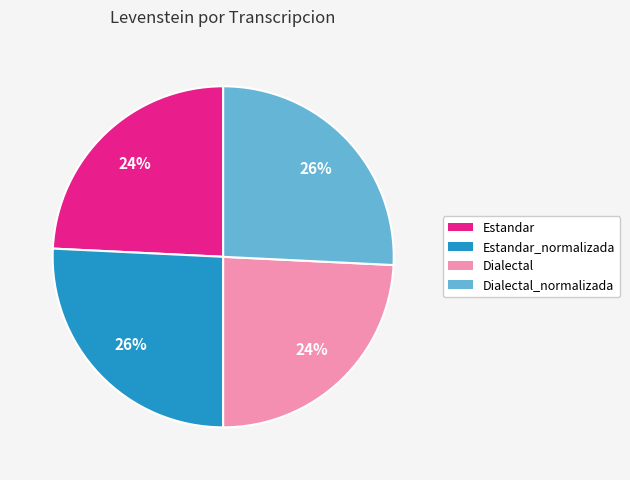

To the nearest percent, what is the difference between the largest and smallest slice percentages?

2%